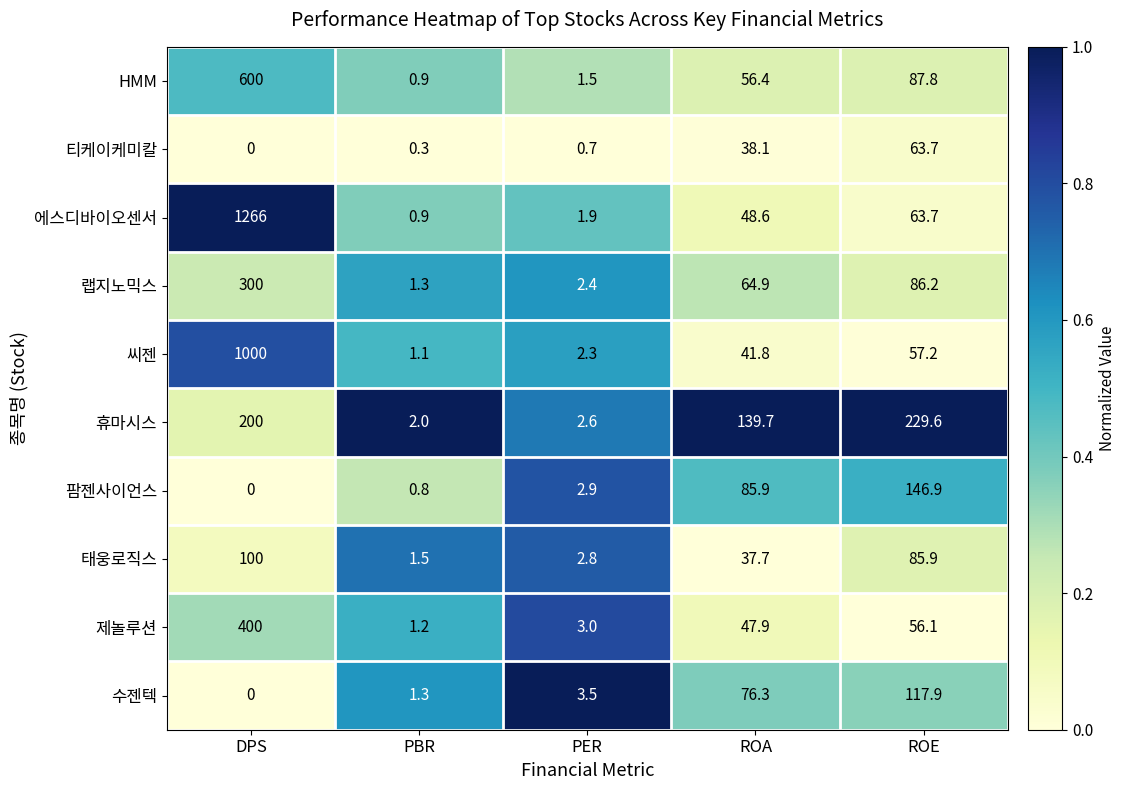

List the labels in order of 팜젠사이언스 value, smallest first.

DPS, PBR, PER, ROA, ROE